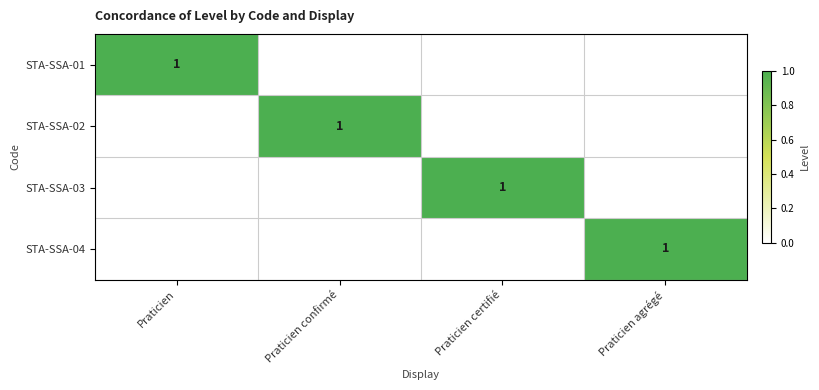

Which category has the highest value in the STA-SSA-03 series?

Praticien certifié